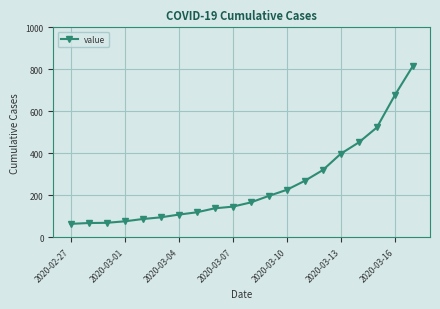

Is this an area chart (filled region under the line)?

No